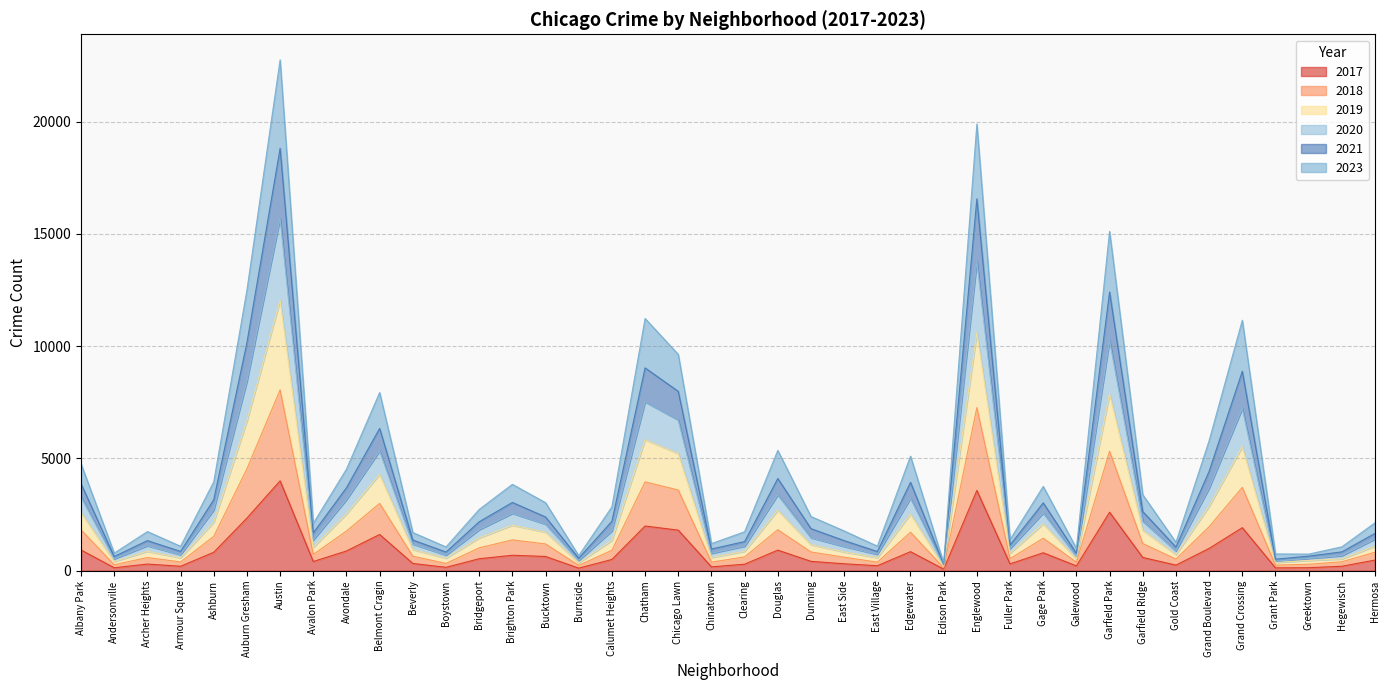

What is the total value across all series at Austin?

22758